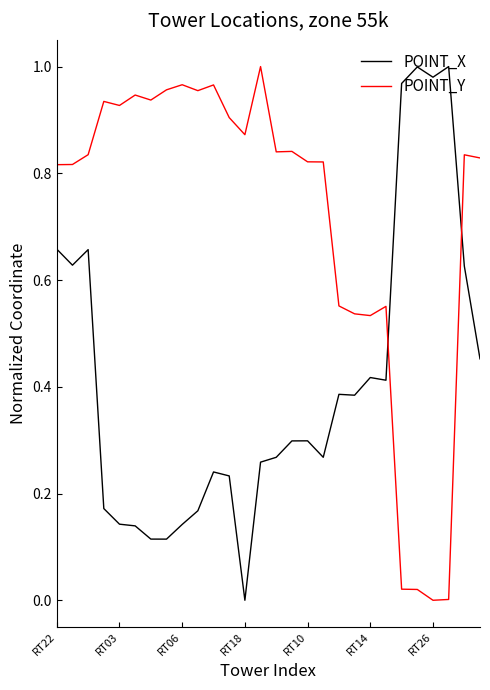

After their last crossing, which series has the higher values: POINT_Y or POINT_X?

POINT_Y